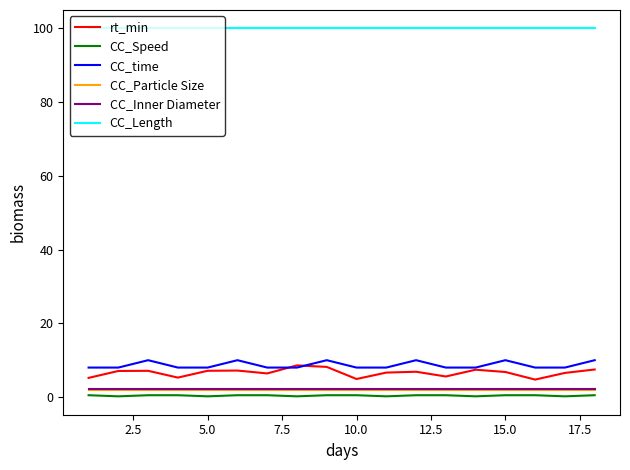

What is the difference between the second highest and second lowest values in the rt_min series?

3.3